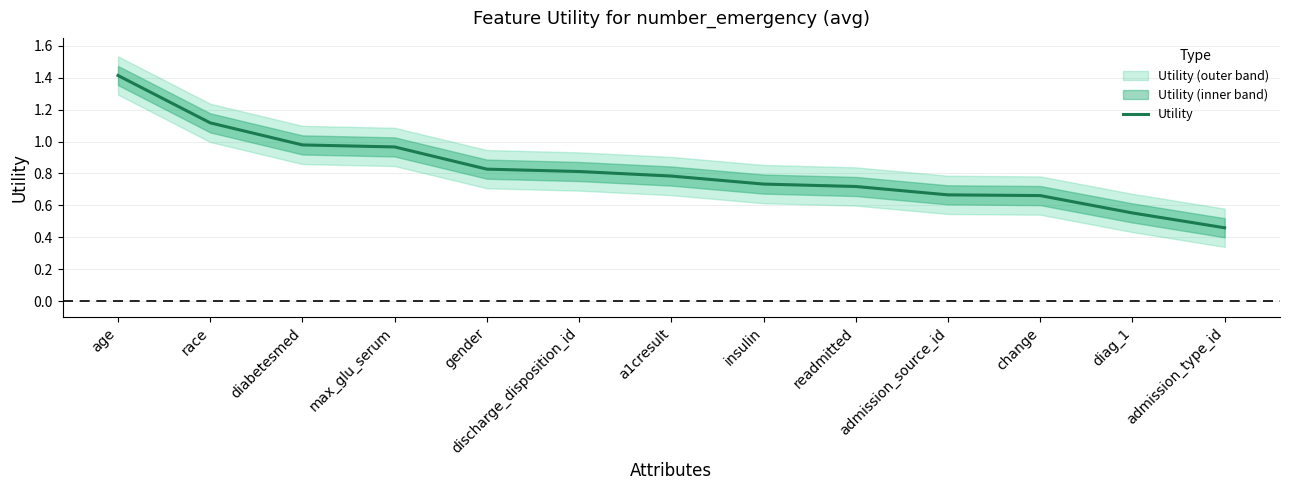

How many lines are shown in the chart?

1